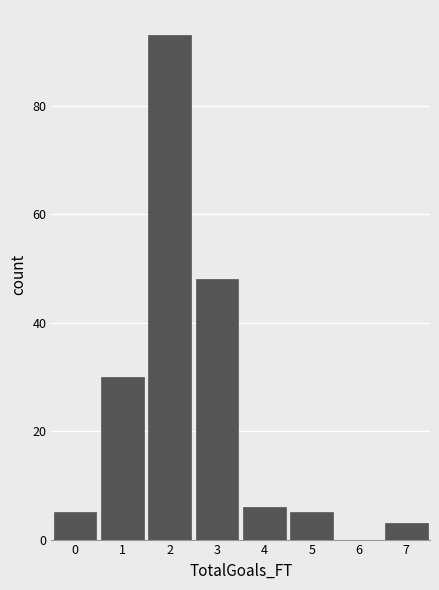

What is the height of the bar covering 2.5 to 3.5 on the x-axis? The values are not printed on the chart, so give them approximately, as read against the axis.

48